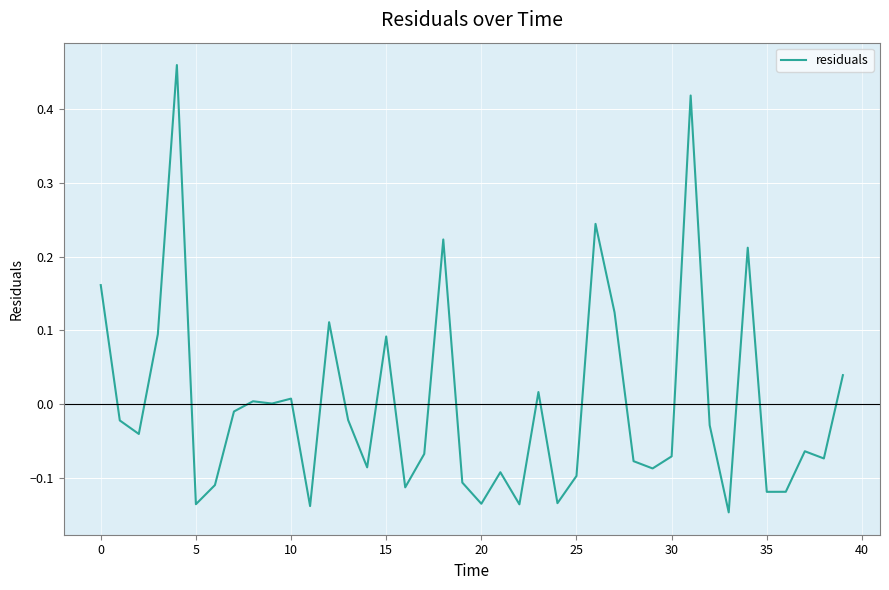

How many lines are shown in the chart?

1